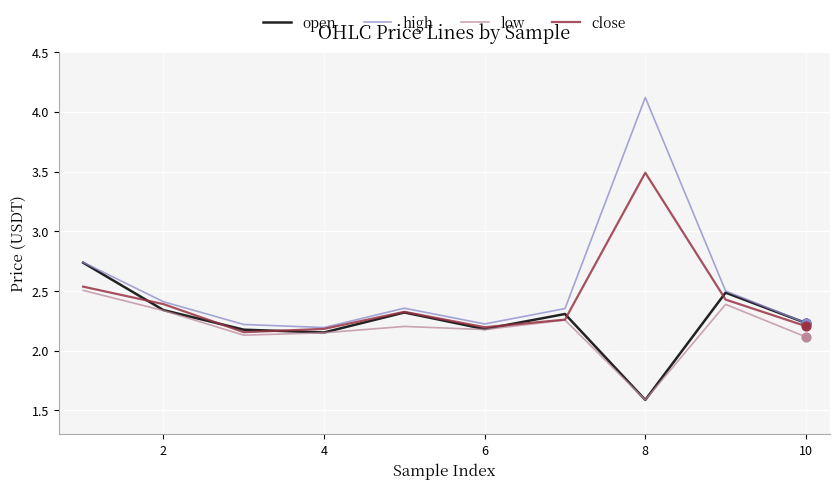

Which series has the largest total across all categories?

high